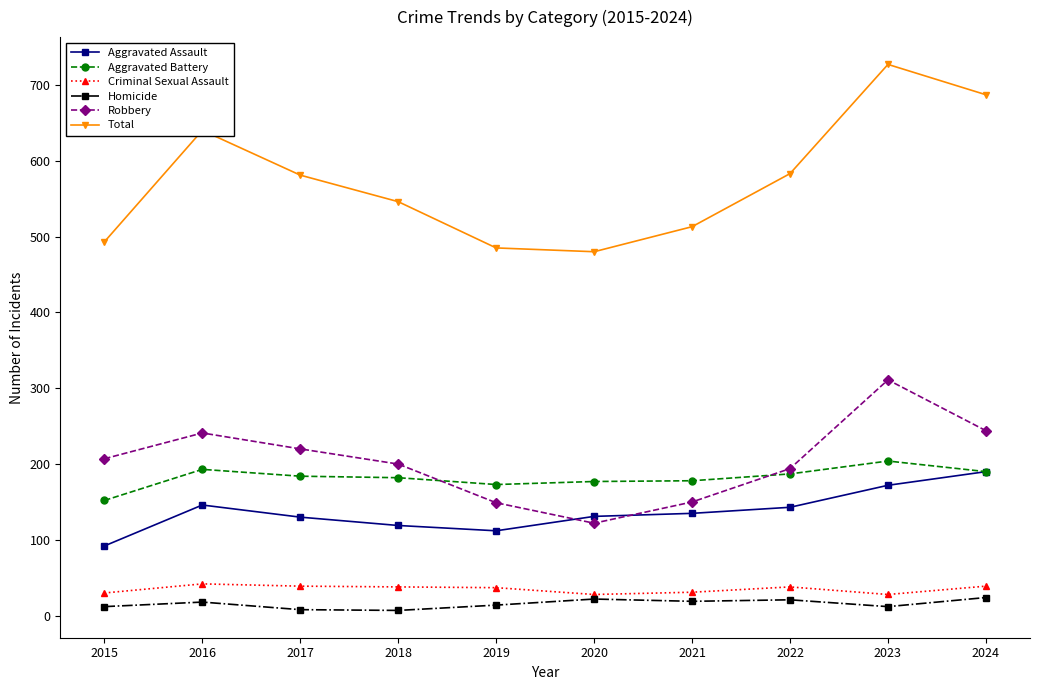

True or false: Aggravated Assault has a value of 233 at 2021.

False